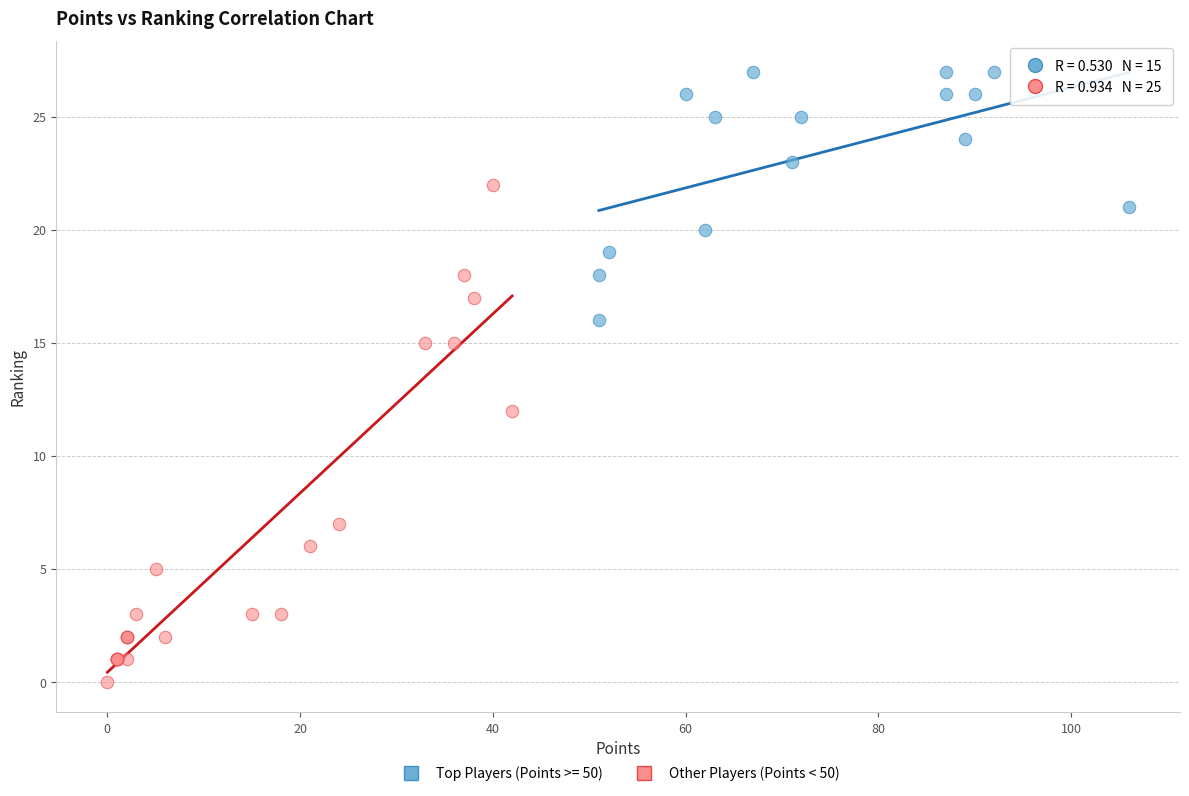

Which series reaches the maximum Y coordinate?

Top Players (Points >= 50)